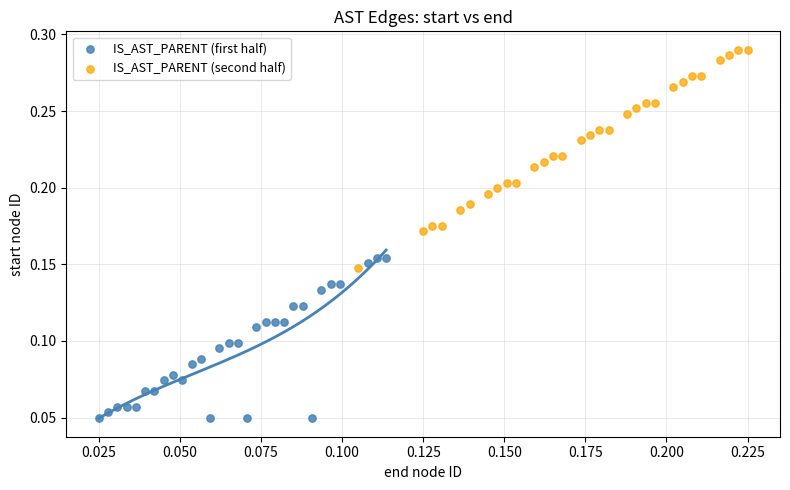

Which series reaches the minimum Y coordinate?

IS_AST_PARENT (first half)